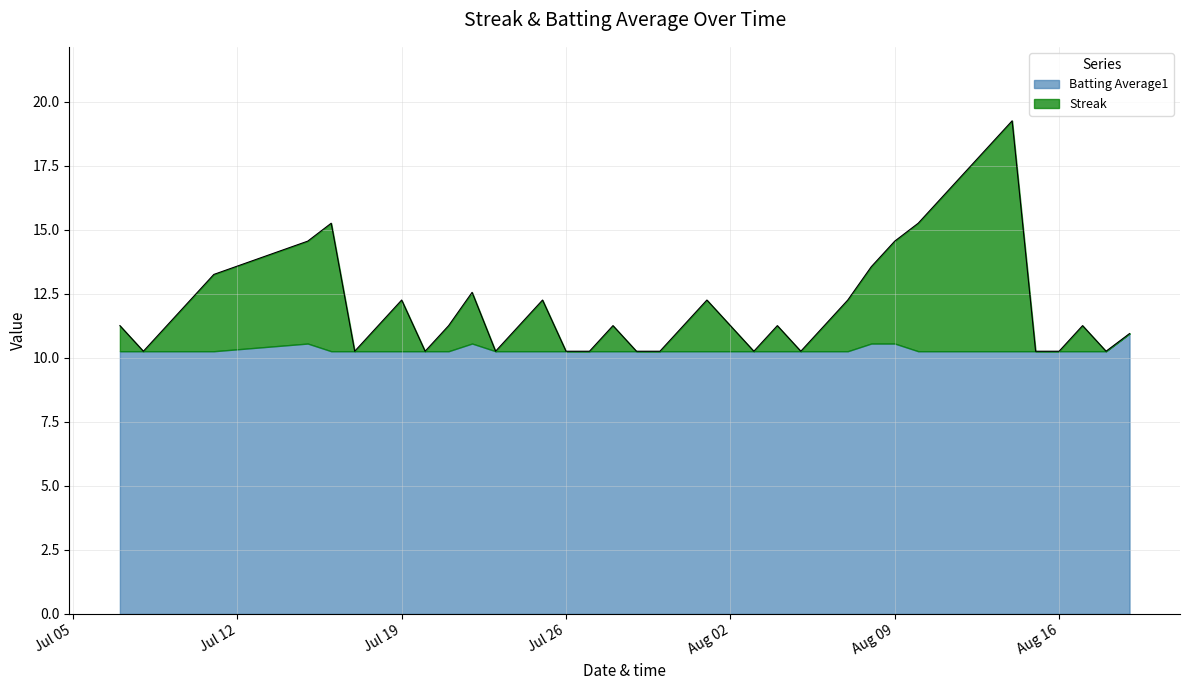

At which category does the chart reach its minimum across all series?

2010-07-08